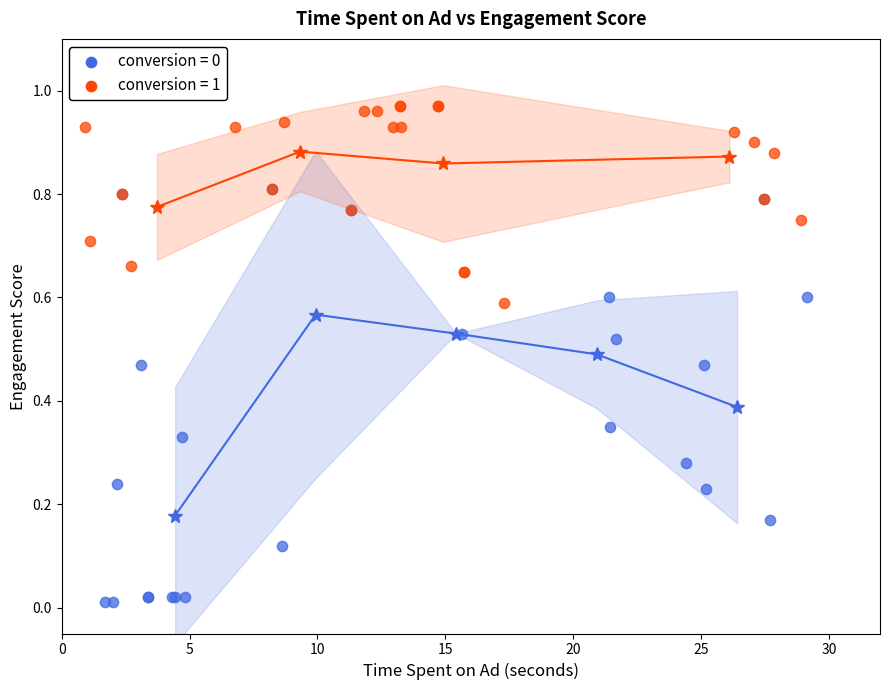

Which series contains the highest Y value?

conversion = 1